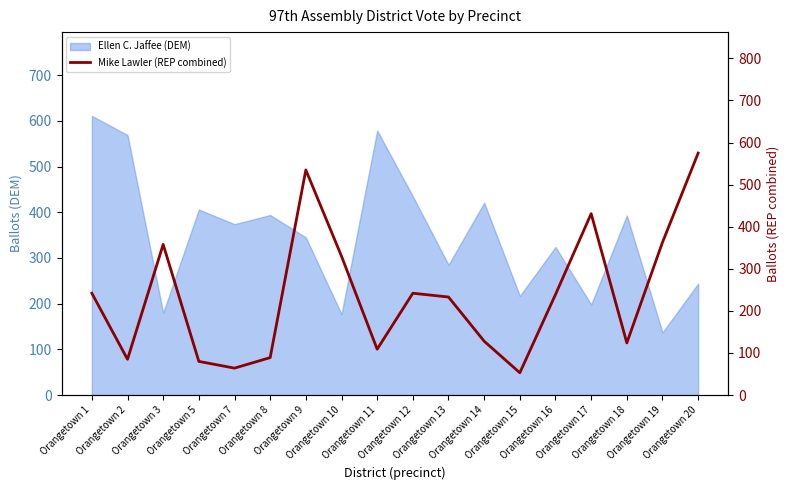

Does the chart display data point markers on the line(s)?

No